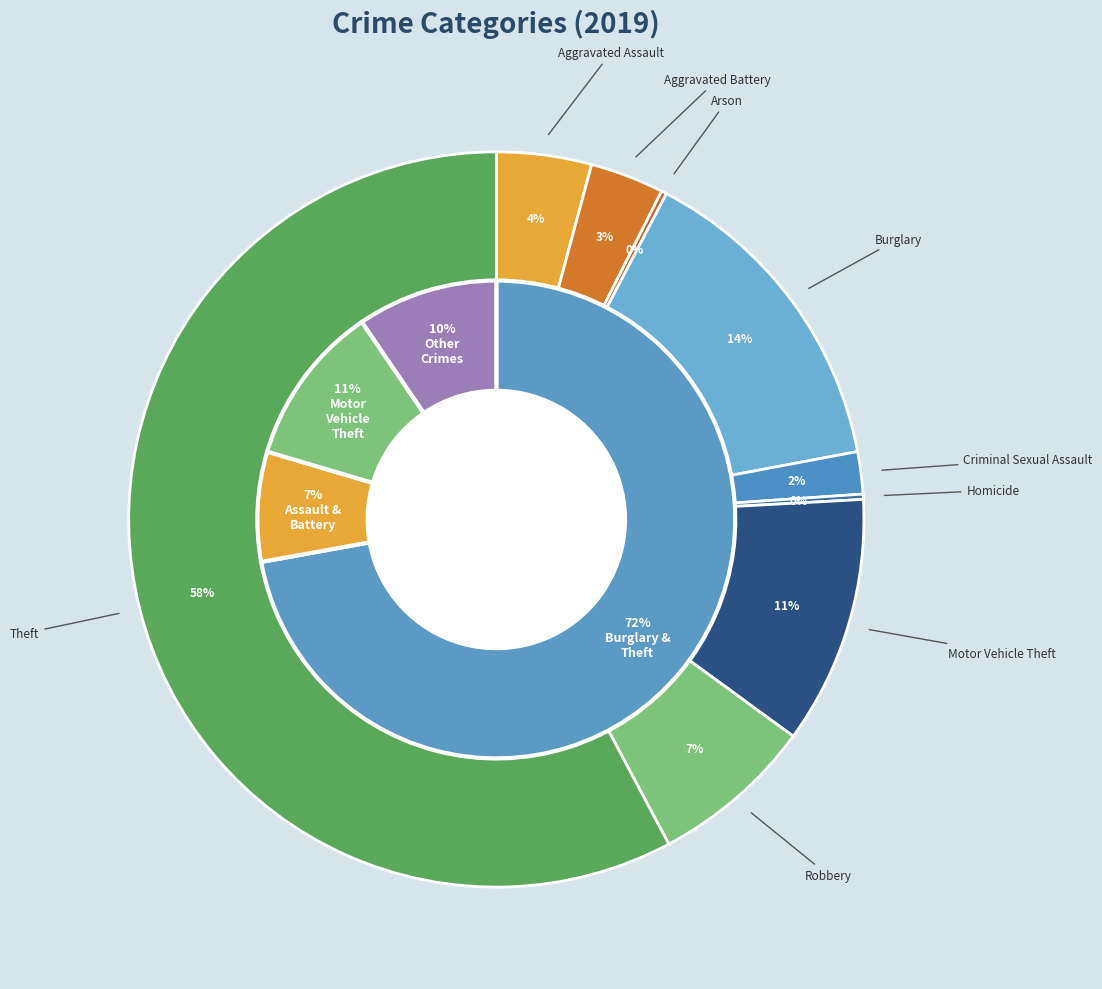

Is there any slice that represents more than half of the pie?

Yes